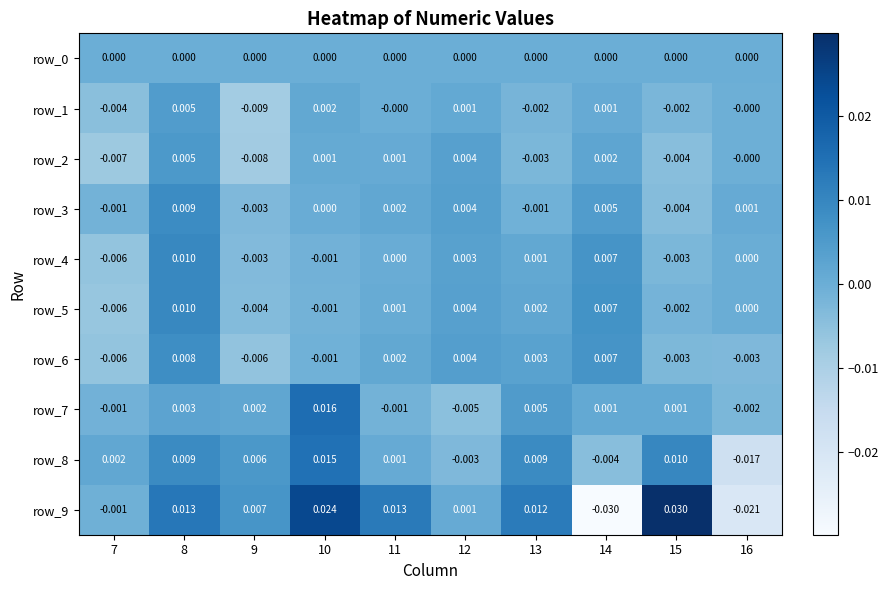

Is the value of row_5 at 15 greater than the value of row_7 at 10?

No